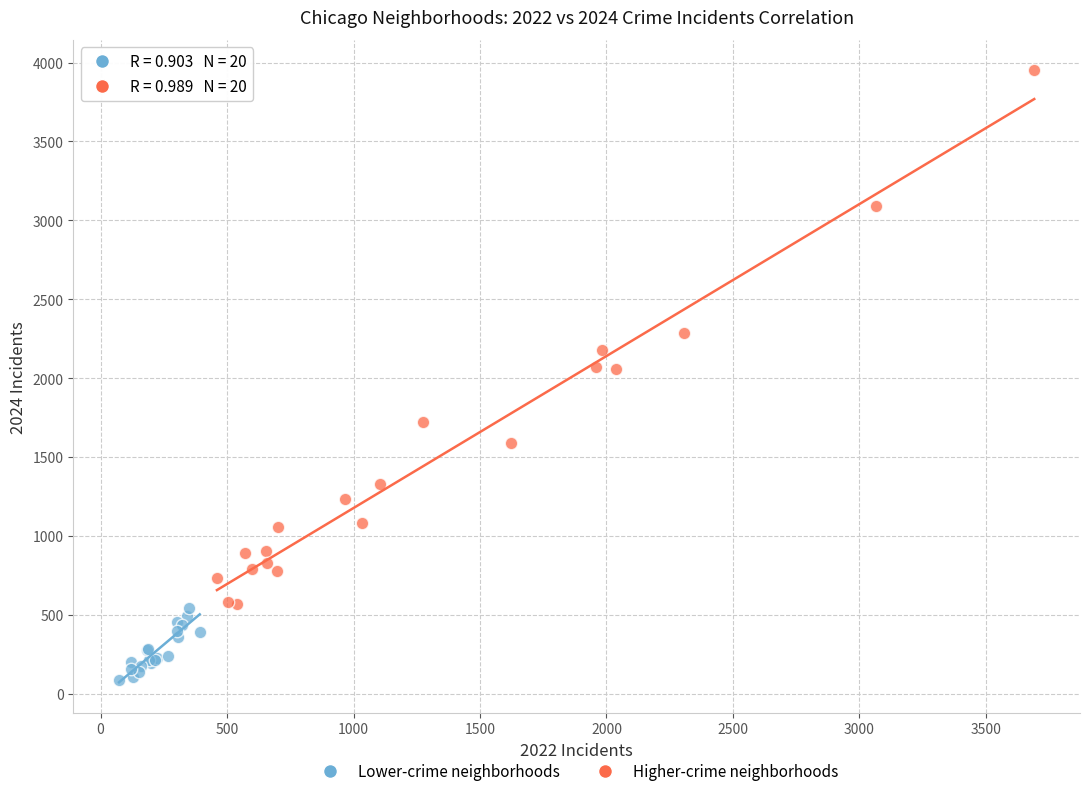

Which series reaches the minimum Y coordinate?

Lower-crime neighborhoods